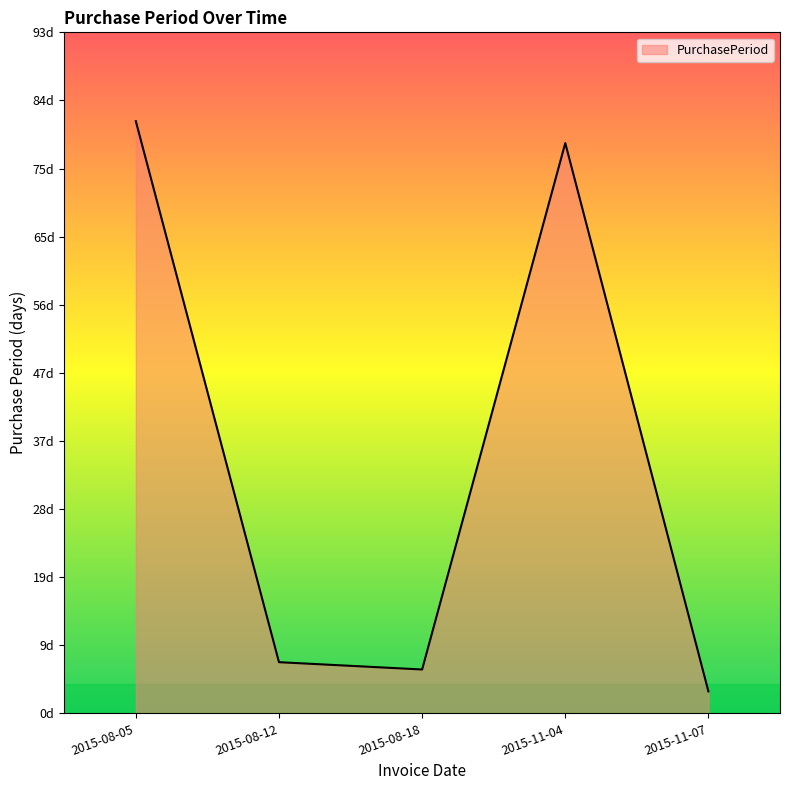

Does the chart have visible grid lines?

No